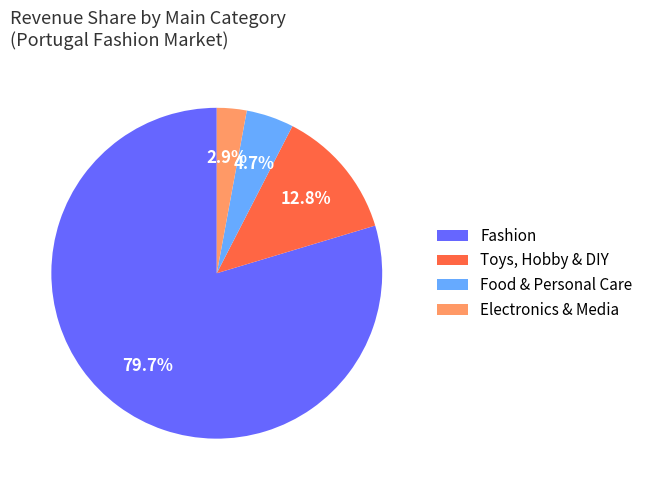

To the nearest percent, what is the combined percentage of Food & Personal Care and Electronics & Media?

8%